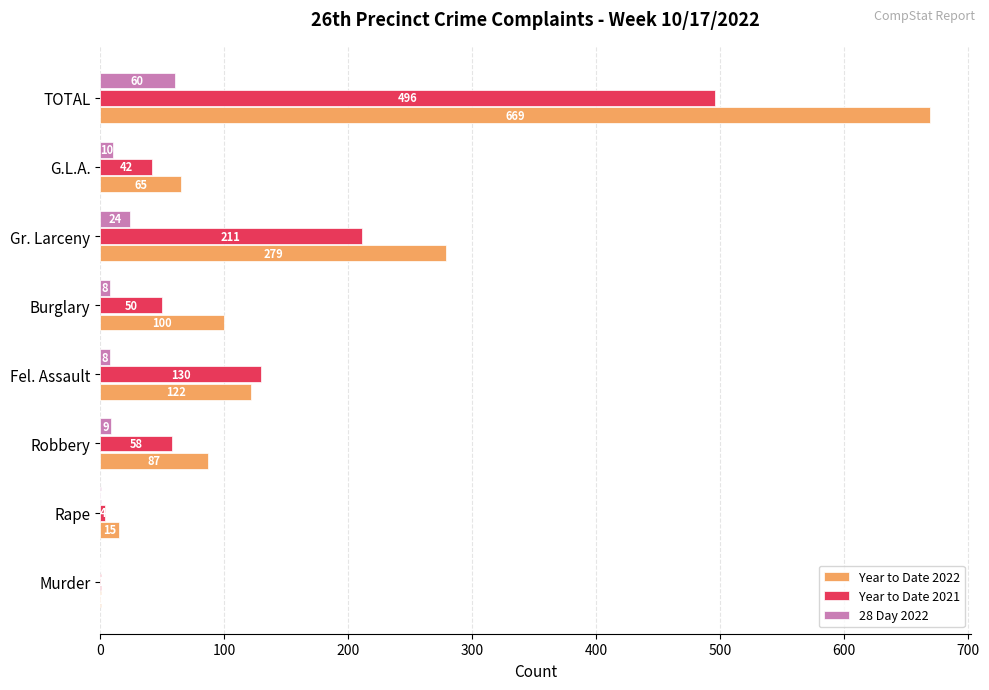

What is the approximate value of 28 Day 2022 at Burglary, to the nearest 10?

10